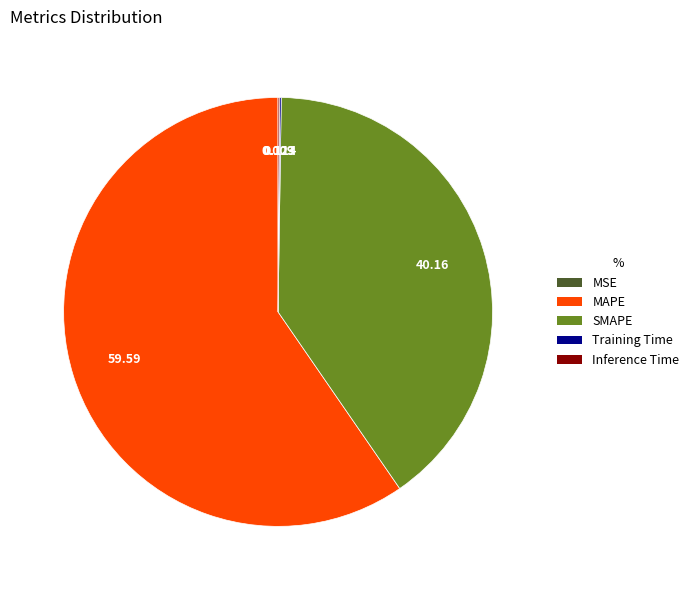

What is the majority slice?

MAPE